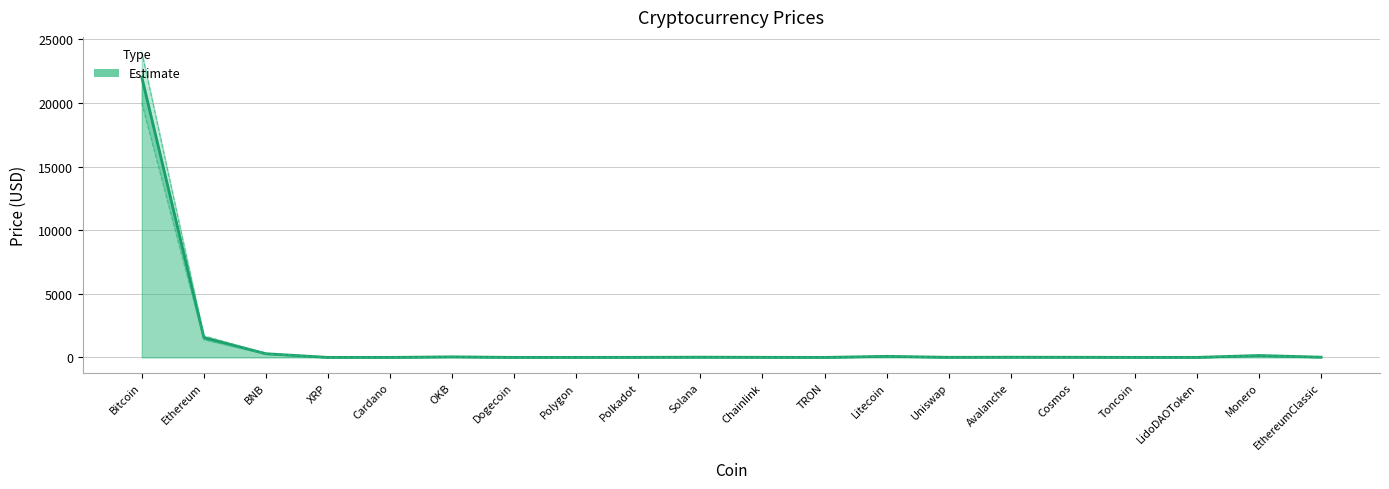

How many values exceed 11?

10